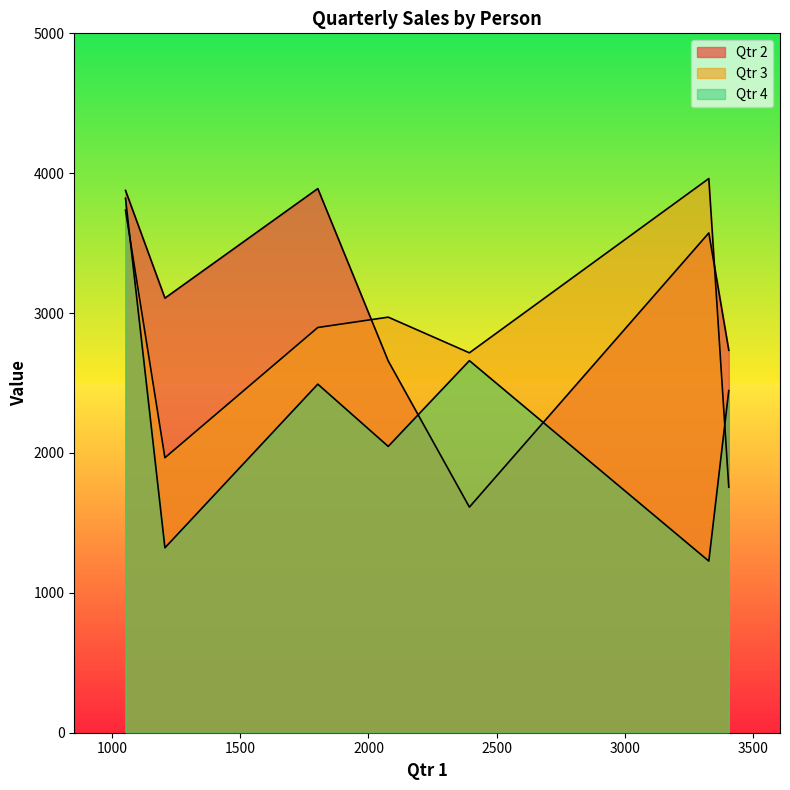

Does the chart display data point markers on the line(s)?

No